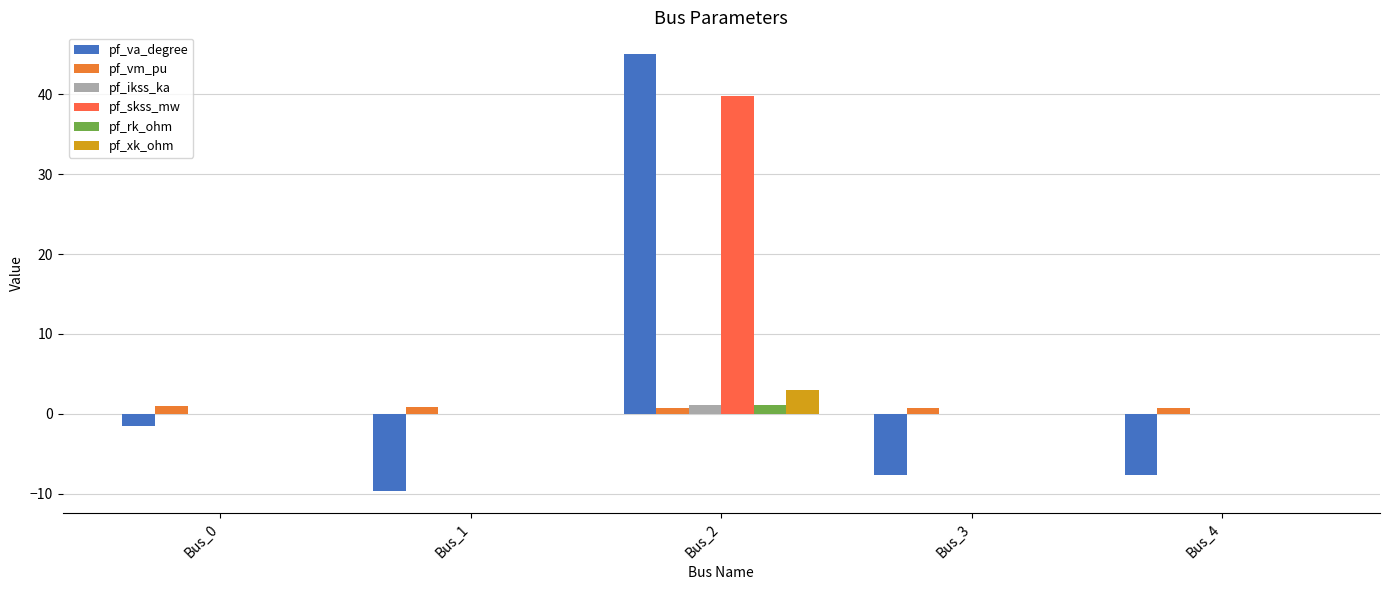

What is the minimum value shown in the chart?

-9.7